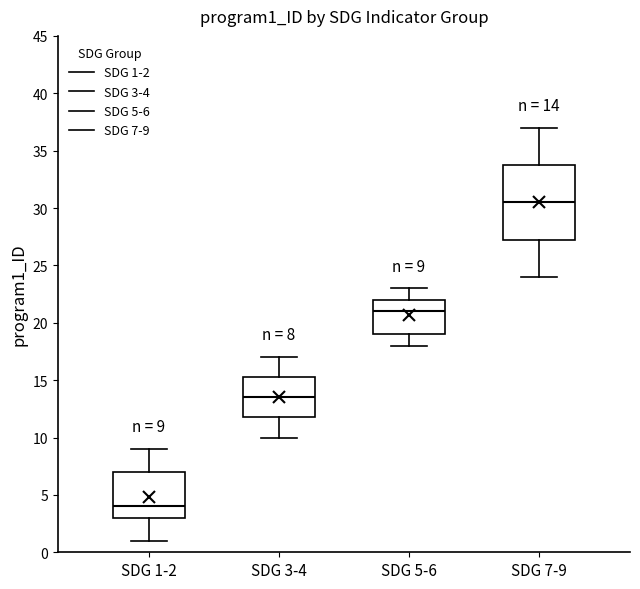

Comparing the boxes themselves (not the whiskers), which one is the tallest?

SDG 7-9